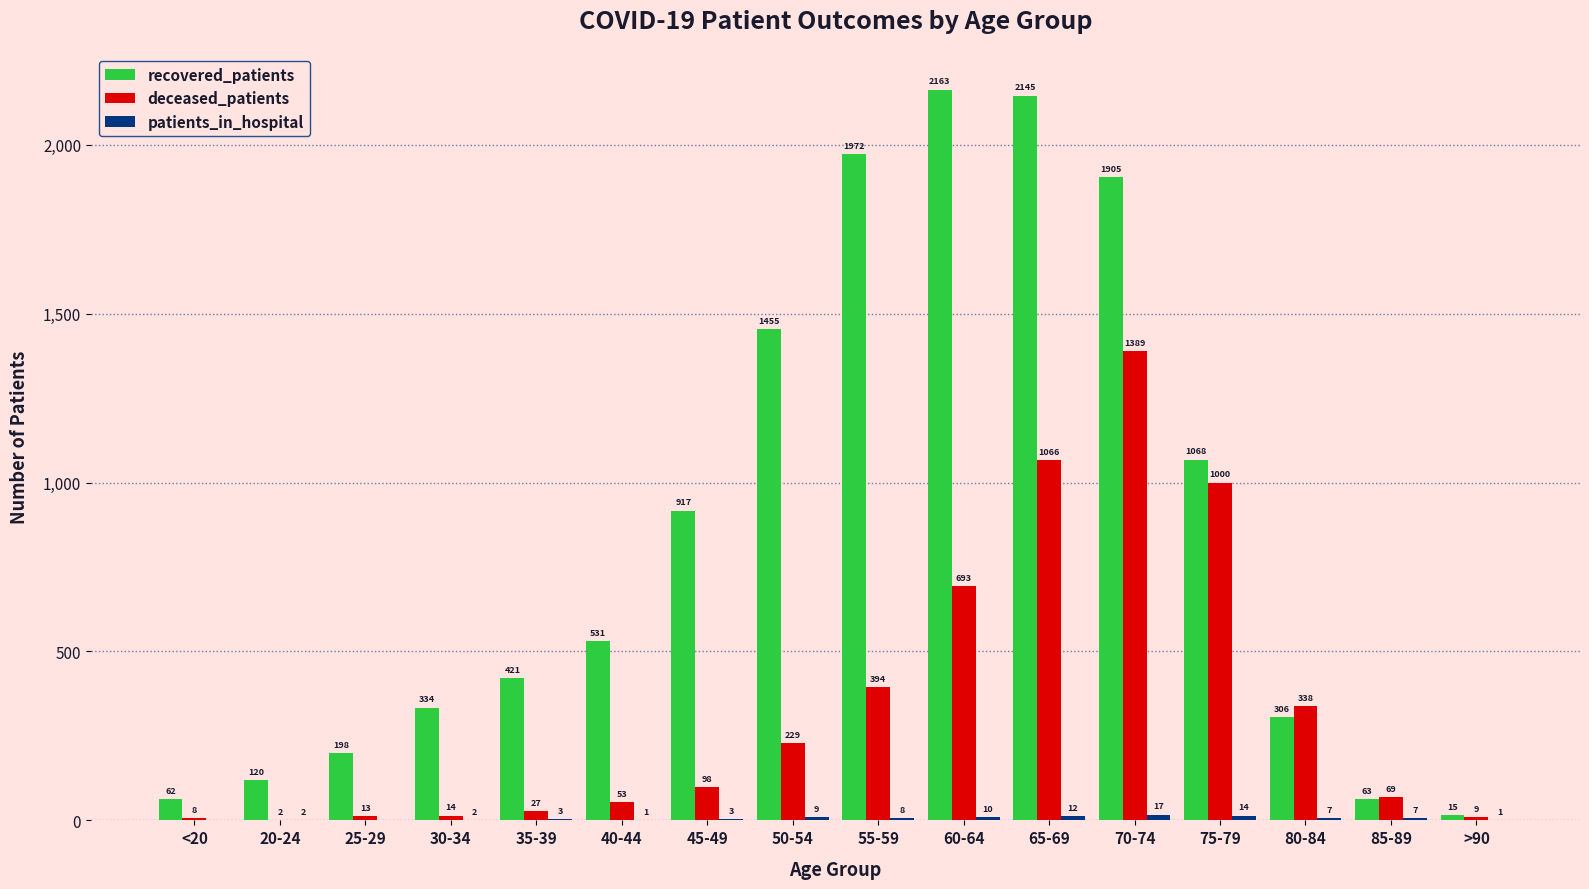

At which label is recovered_patients closest to 1089?

75-79